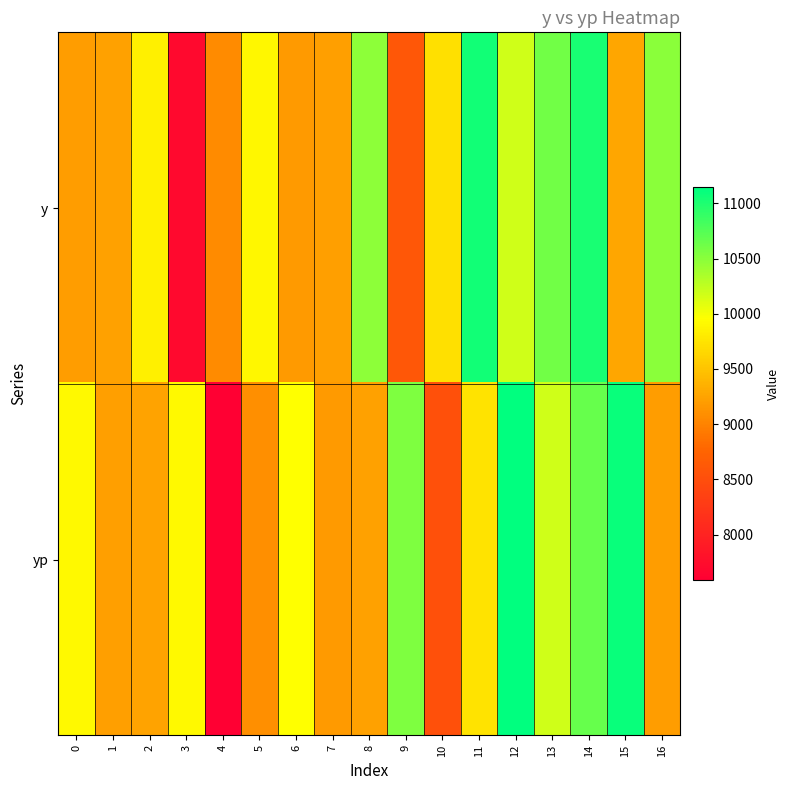

Which category has the lowest value across all series?

4